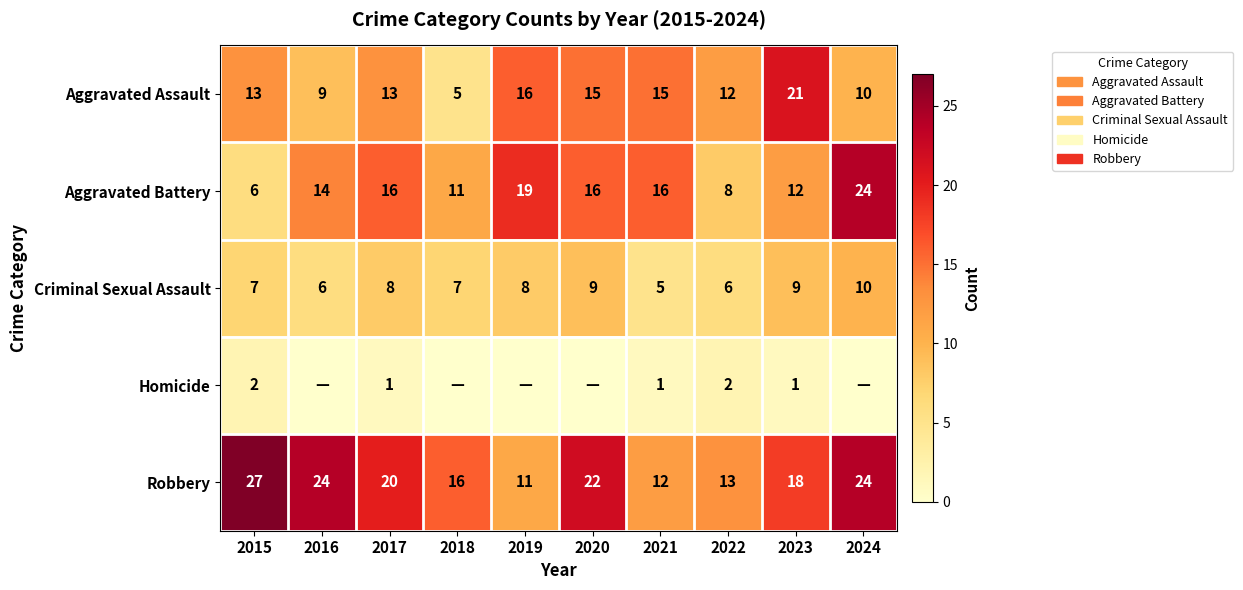

What is the total value across all series at 2016?

53